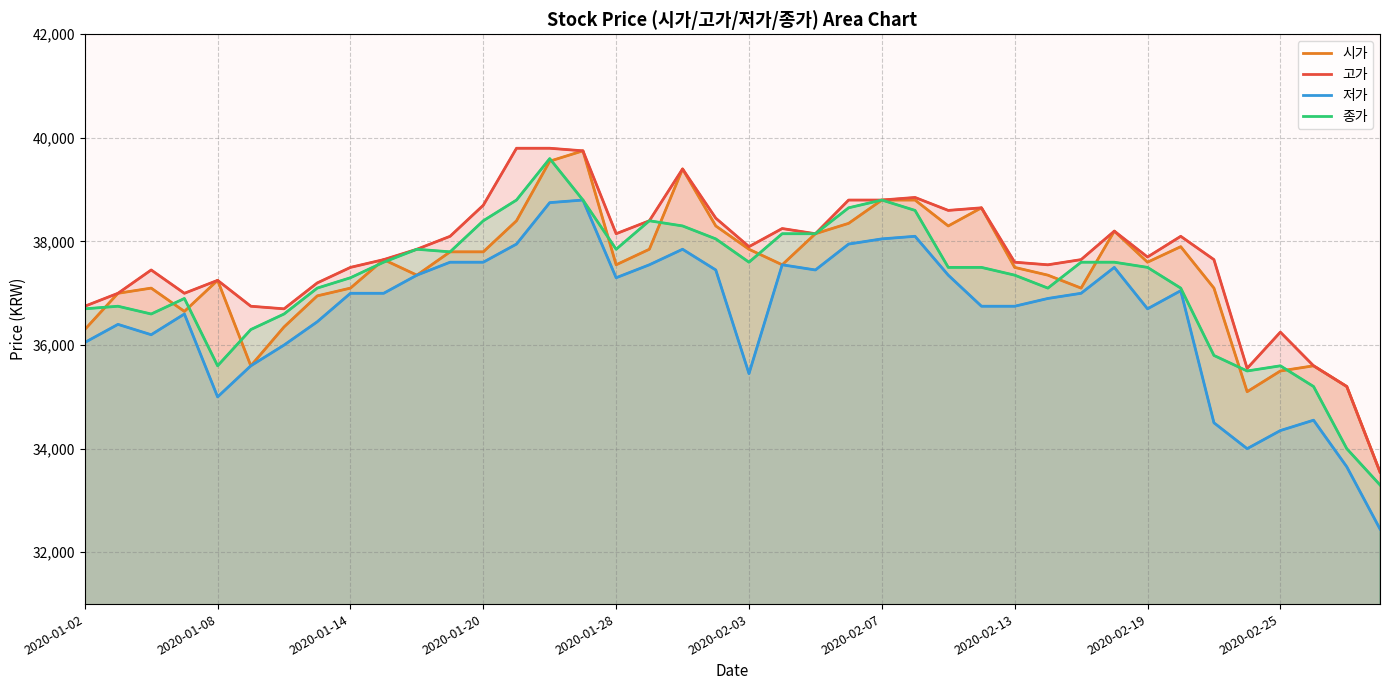

Is the value of 시가 at 18 greater than the value of 고가 at 35?

Yes